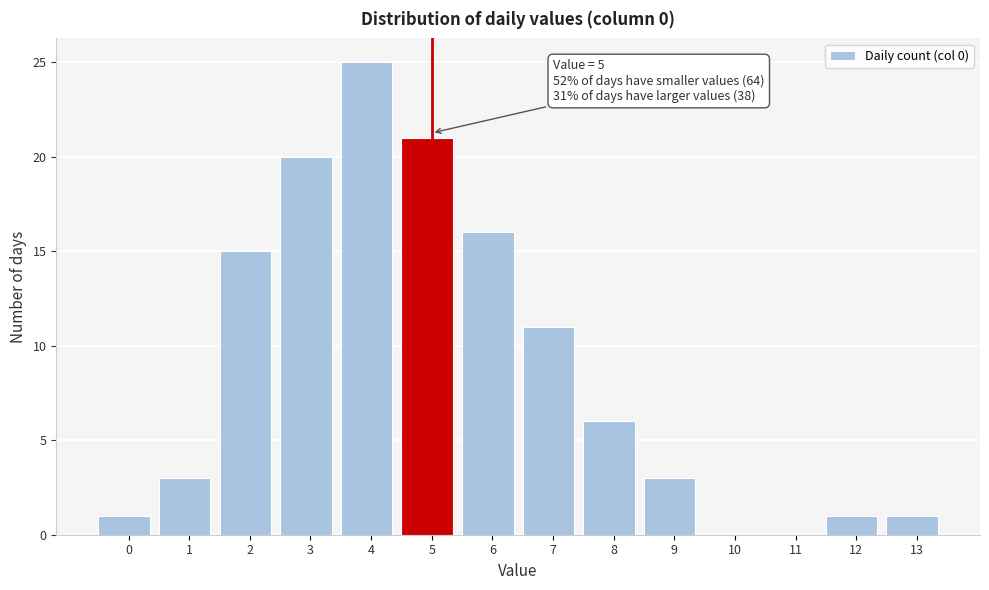

Reading left to right, transcribe all the data shown in this chart.

0=1	1=3	2=15	3=20	4=25	5=21	6=16	7=11	8=6	9=3	10=0	11=0	12=1	13=1